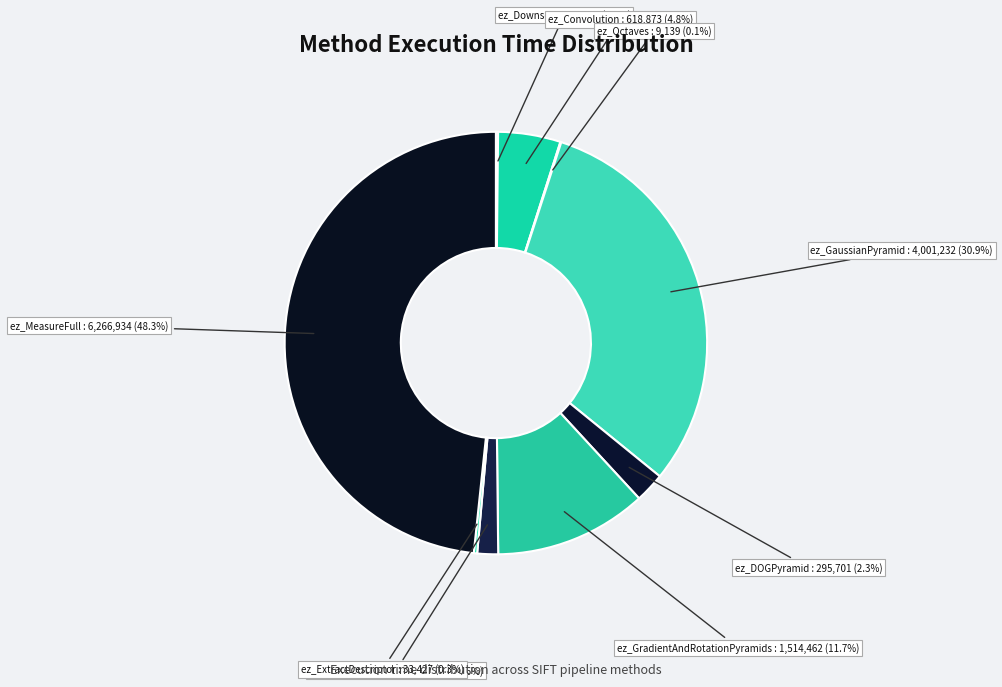

Which slice is the largest?

ez_MeasureFull